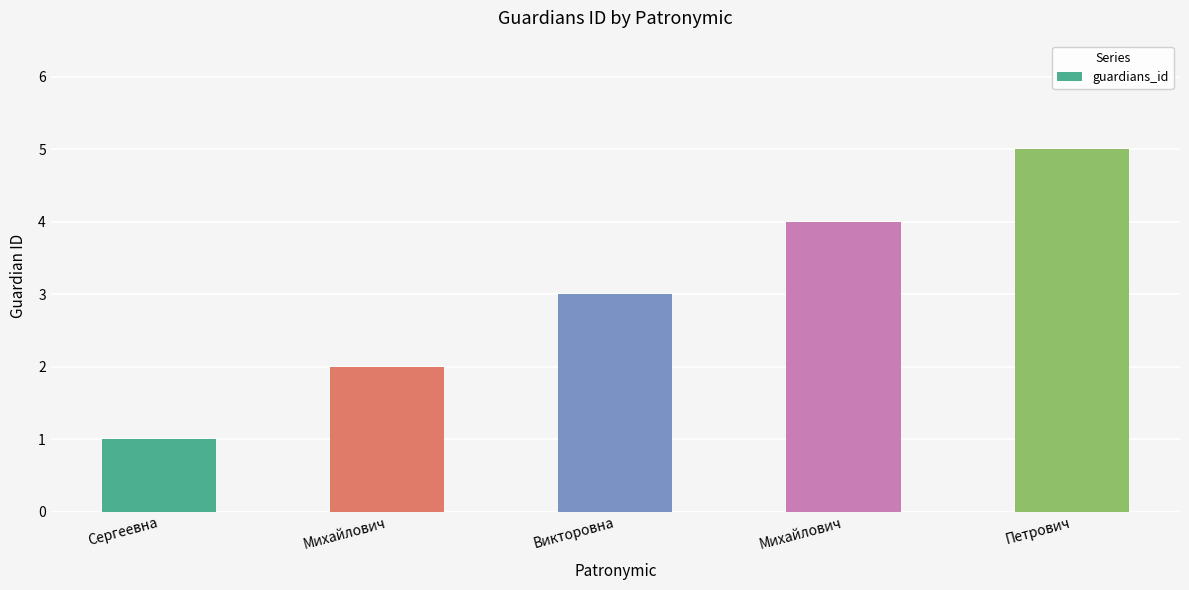

Reading right to left, transcribe all the data shown in this chart.

Петрович=5	Михайлович=4	Викторовна=3	Михайлович=2	Сергеевна=1